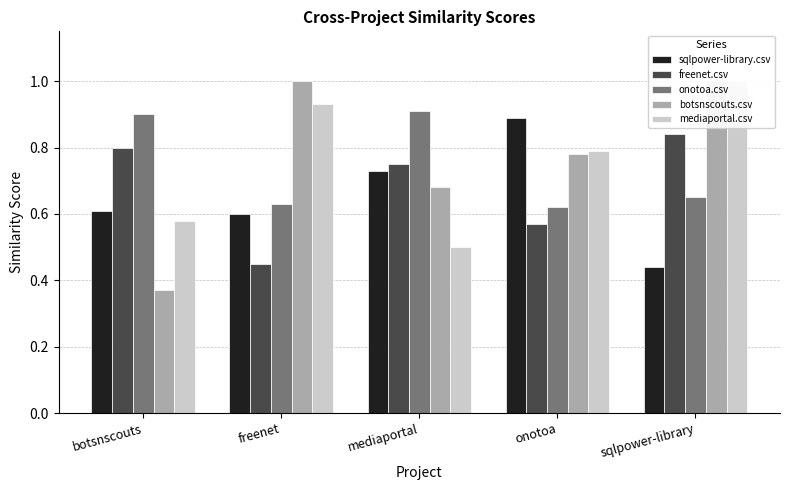

Rank the categories by mediaportal.csv value from lowest to highest.

mediaportal, botsnscouts, onotoa, freenet, sqlpower-library